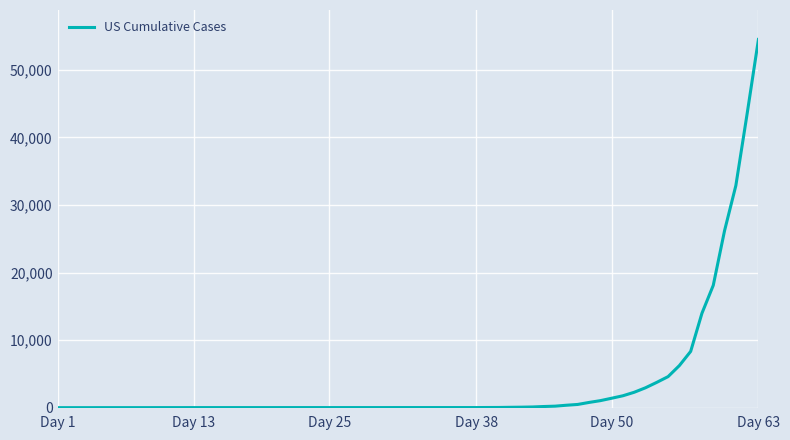

What is the difference between the maximum and minimum values?

54483